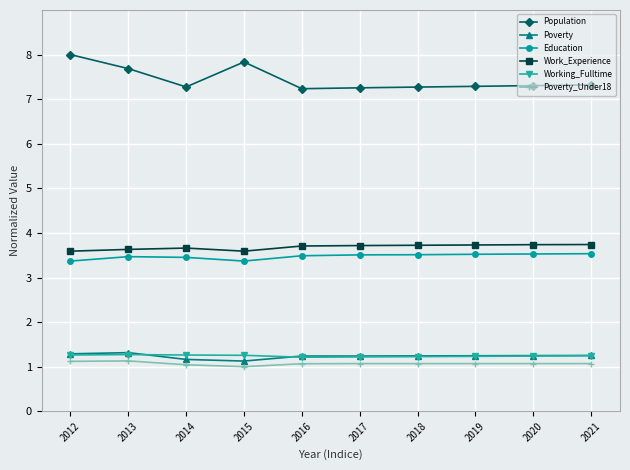

True or false: Working_Fulltime and Population cross at least once.

False